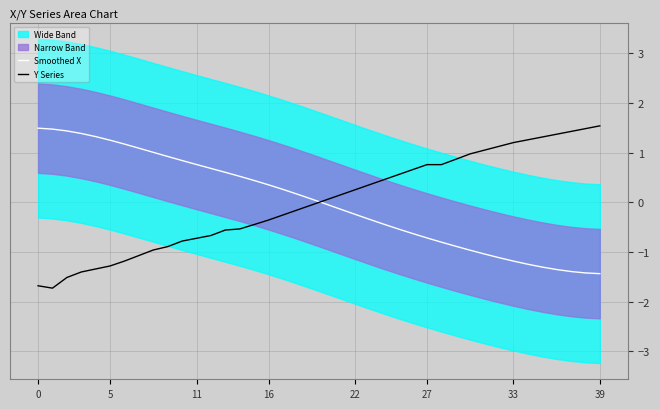

What is the lowest value of the Y Series series?

-1.7